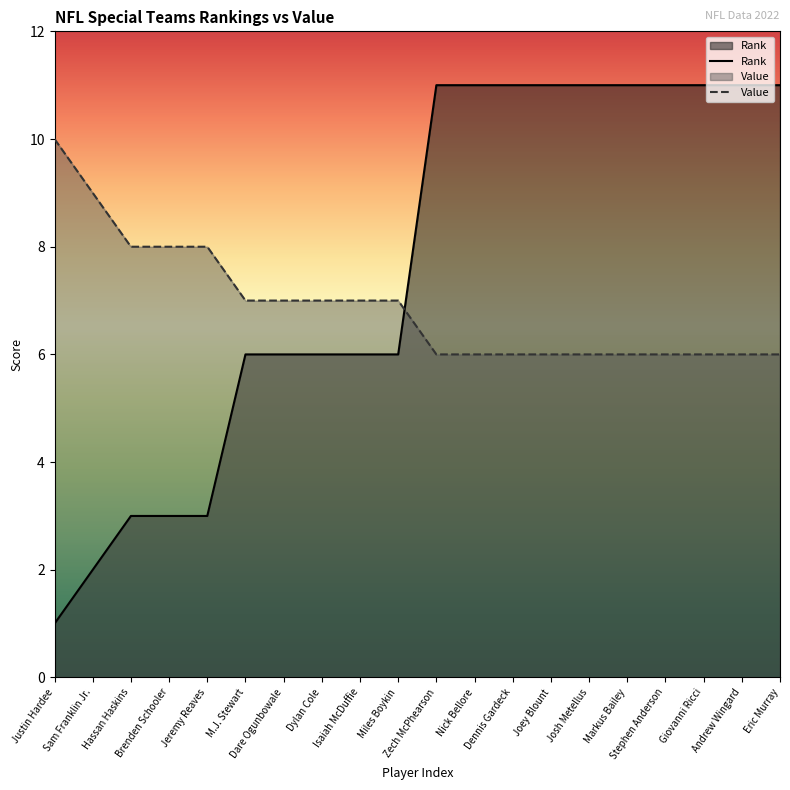

Reading right to left, transcribe all the data shown in this chart.

Rank: Eric Murray=11	Andrew Wingard=11	Giovanni Ricci=11	Stephen Anderson=11	Markus Bailey=11	Josh Metellus=11	Joey Blount=11	Dennis Gardeck=11	Nick Bellore=11	Zech McPhearson=11	Miles Boykin=6	Isaiah McDuffie=6	Dylan Cole=6	Dare Ogunbowale=6	M.J. Stewart=6	Jeremy Reaves=3	Brenden Schooler=3	Hassan Haskins=3	Sam Franklin Jr.=2	Justin Hardee=1
Value: Eric Murray=6	Andrew Wingard=6	Giovanni Ricci=6	Stephen Anderson=6	Markus Bailey=6	Josh Metellus=6	Joey Blount=6	Dennis Gardeck=6	Nick Bellore=6	Zech McPhearson=6	Miles Boykin=7	Isaiah McDuffie=7	Dylan Cole=7	Dare Ogunbowale=7	M.J. Stewart=7	Jeremy Reaves=8	Brenden Schooler=8	Hassan Haskins=8	Sam Franklin Jr.=9	Justin Hardee=10